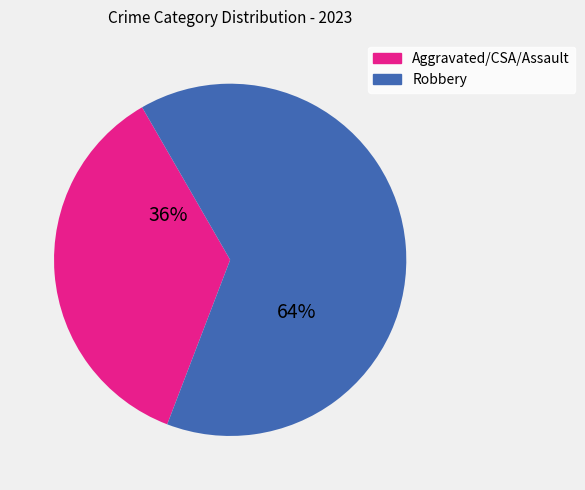

To the nearest percent, what portion does Robbery represent?

64%